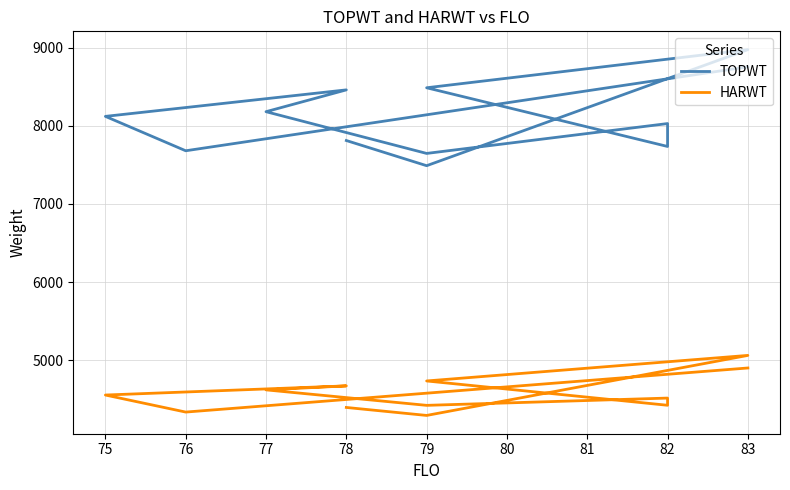

How many lines are shown in the chart?

2